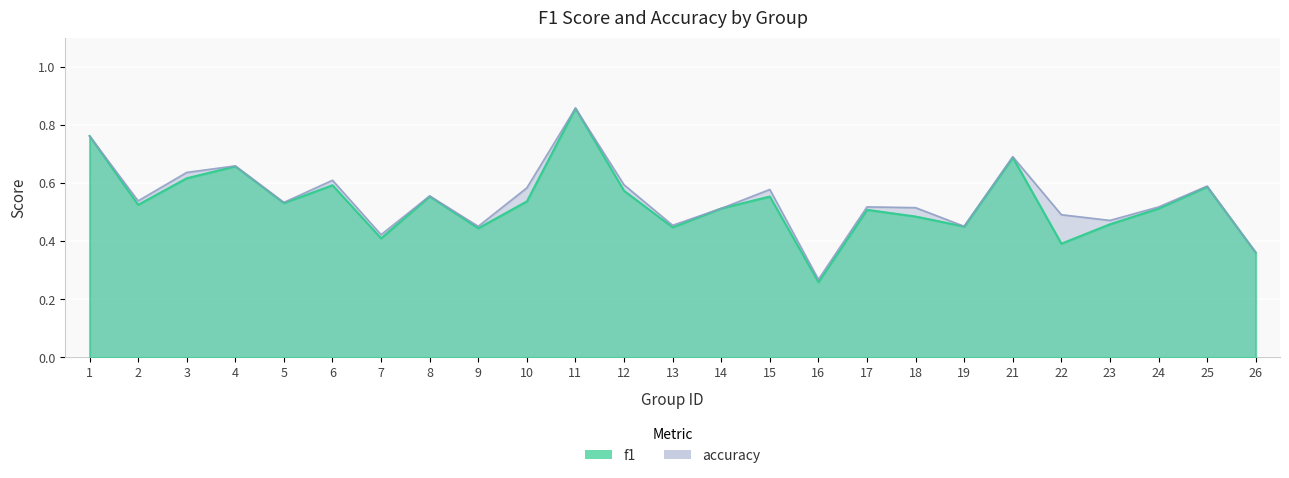

How many times do f1 and accuracy cross each other?

2